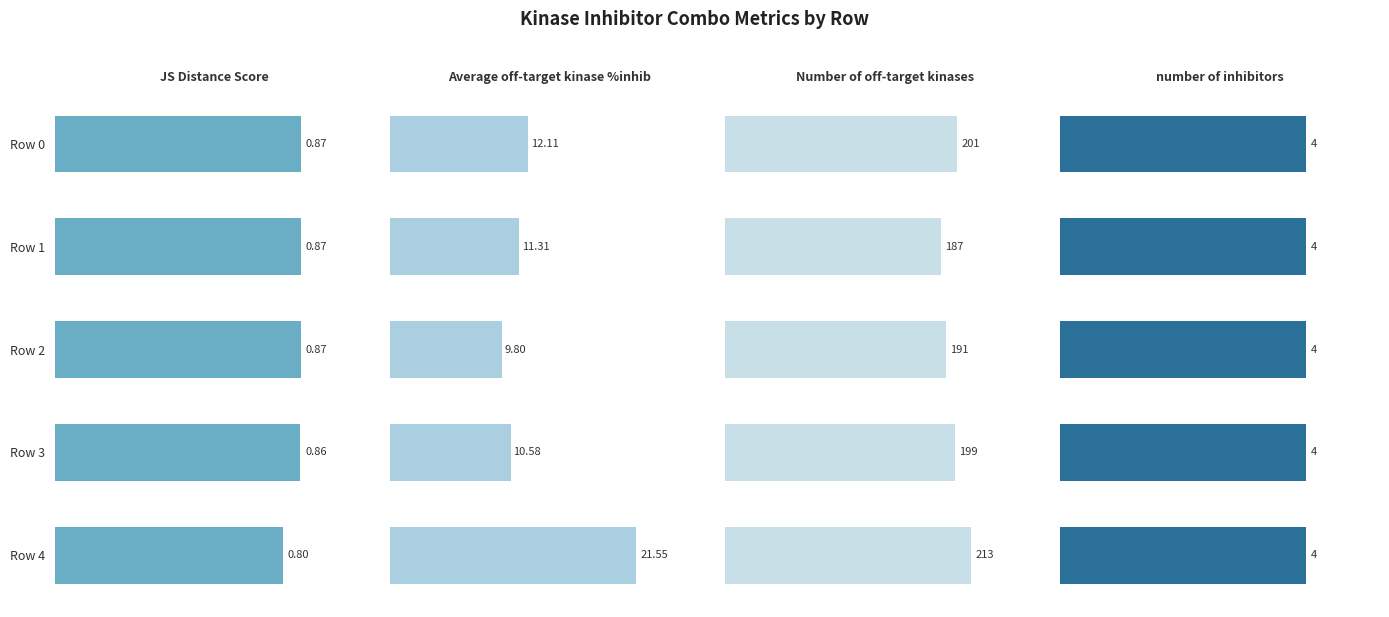

Read the JS Distance Score value at Row 4.

0.8